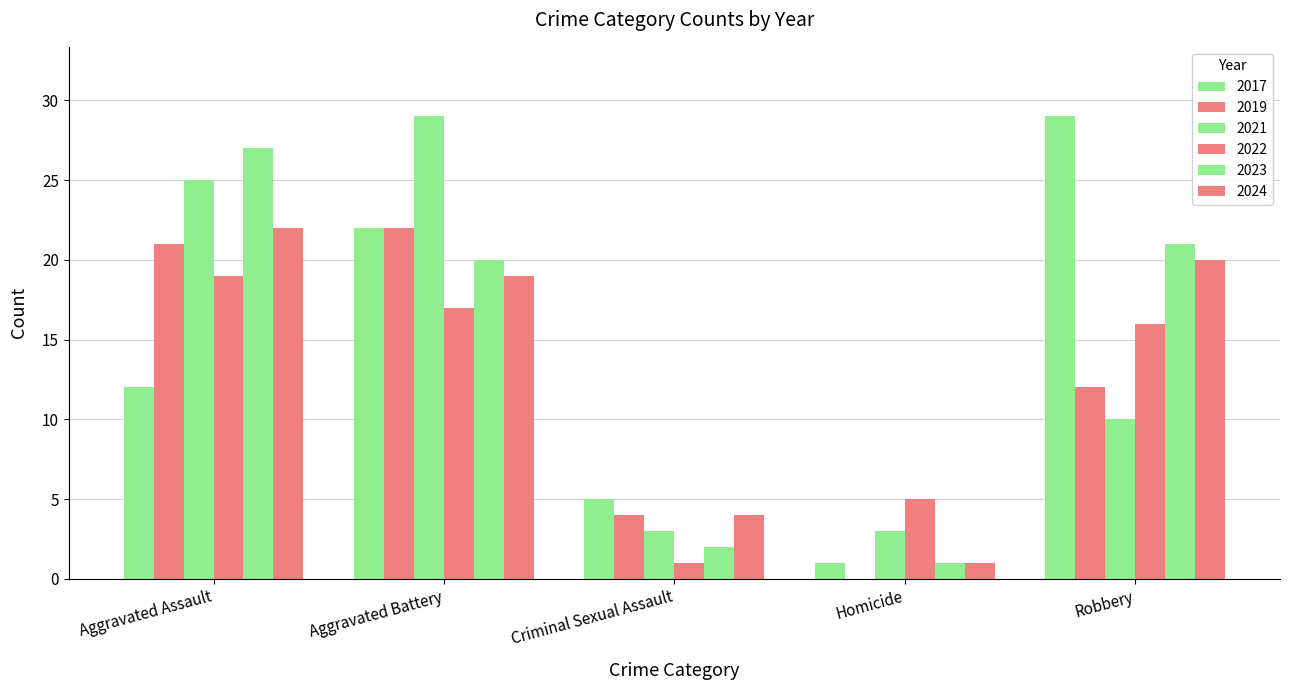

Which series has the largest total across all categories?

2023